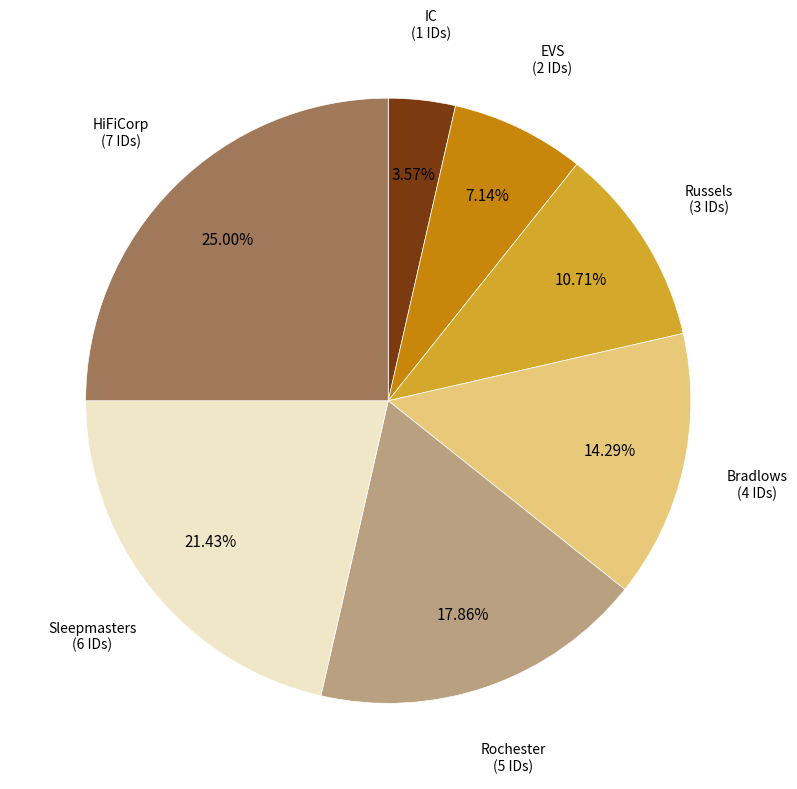

Is there a majority slice in this chart?

No